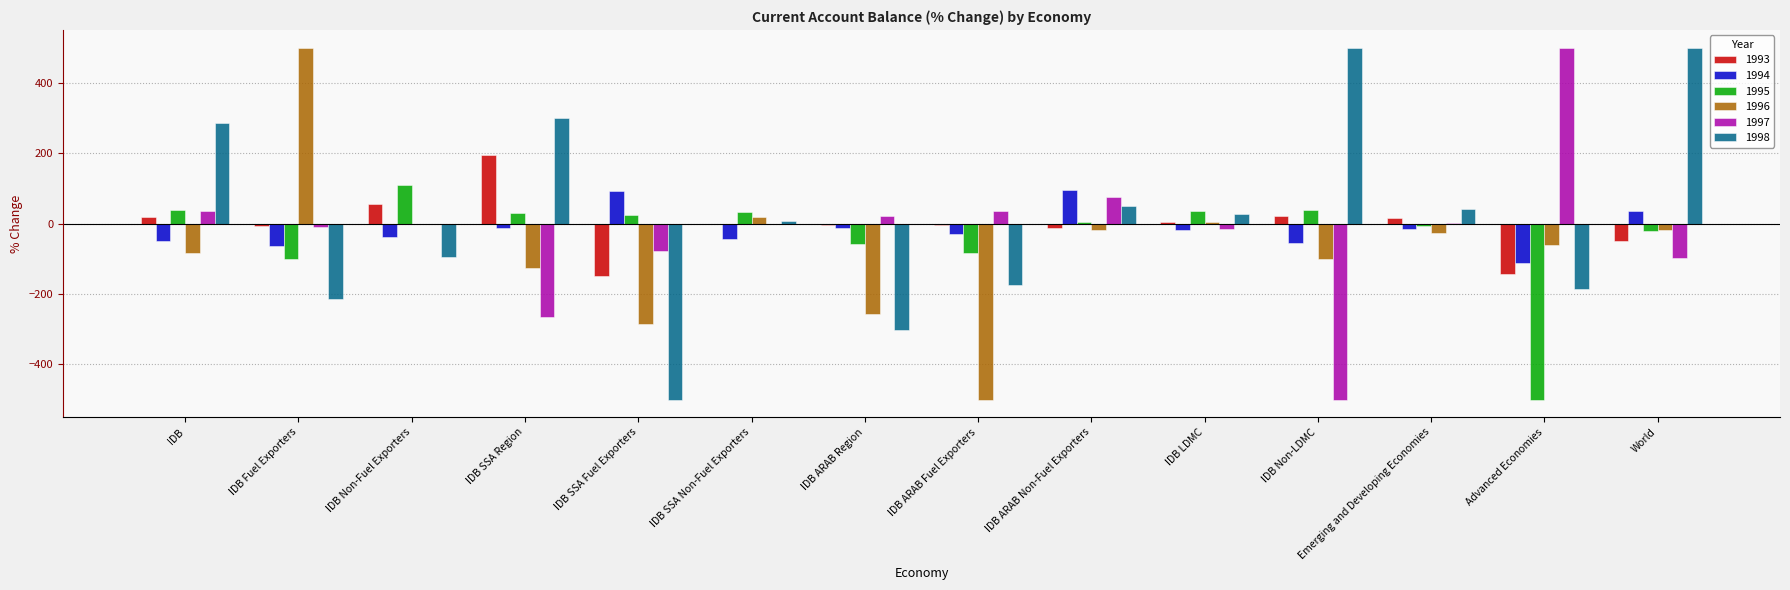

What is the greatest value displayed?

500.0